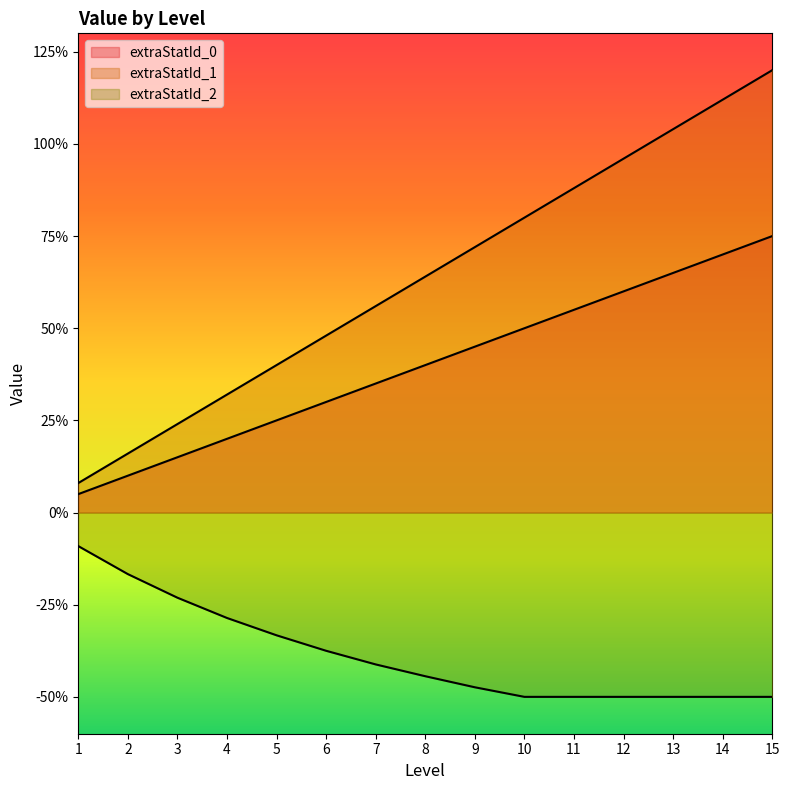

Does the chart display data point markers on the line(s)?

No